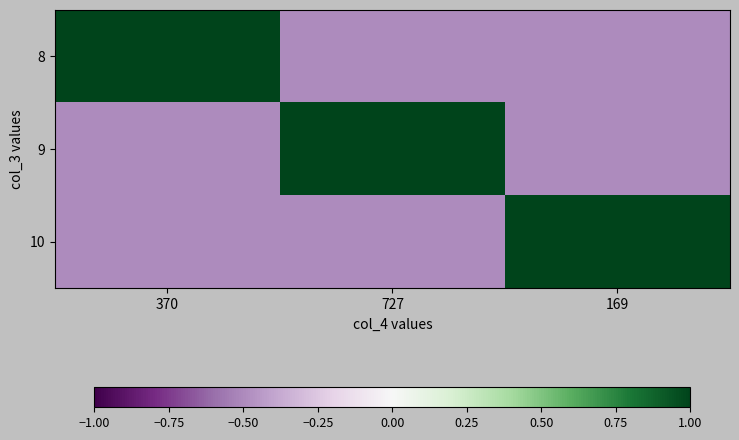

Which series has the largest range (max minus min)?

8